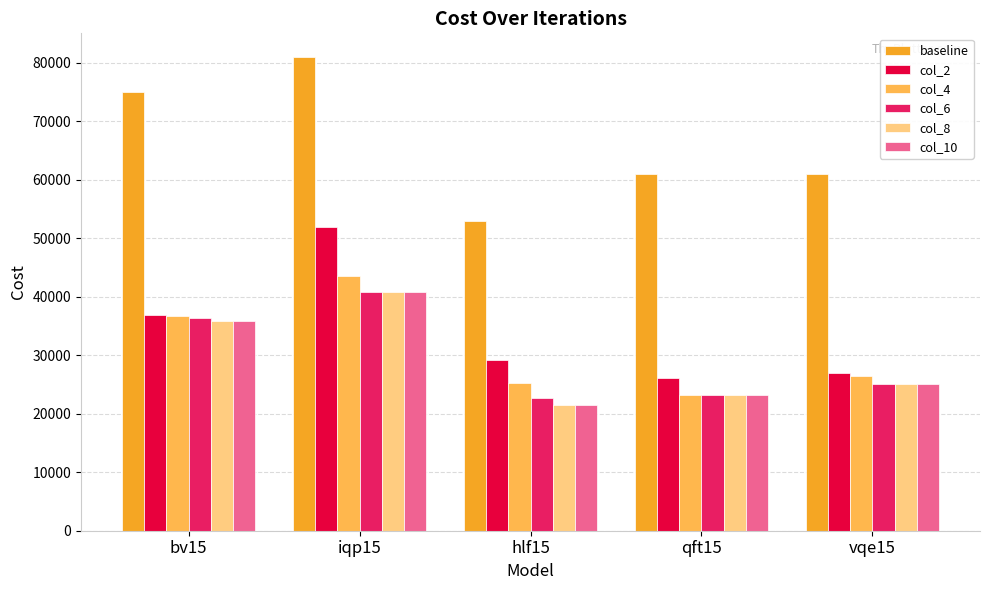

Which series has the largest total across all categories?

baseline